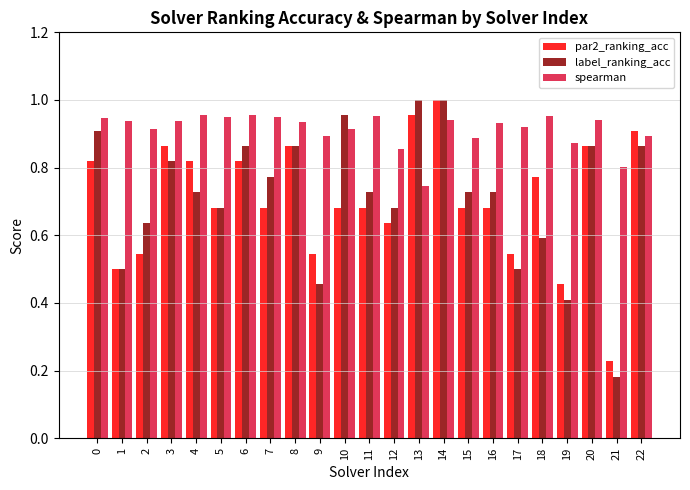

At which label does par2_ranking_acc reach its minimum?

21